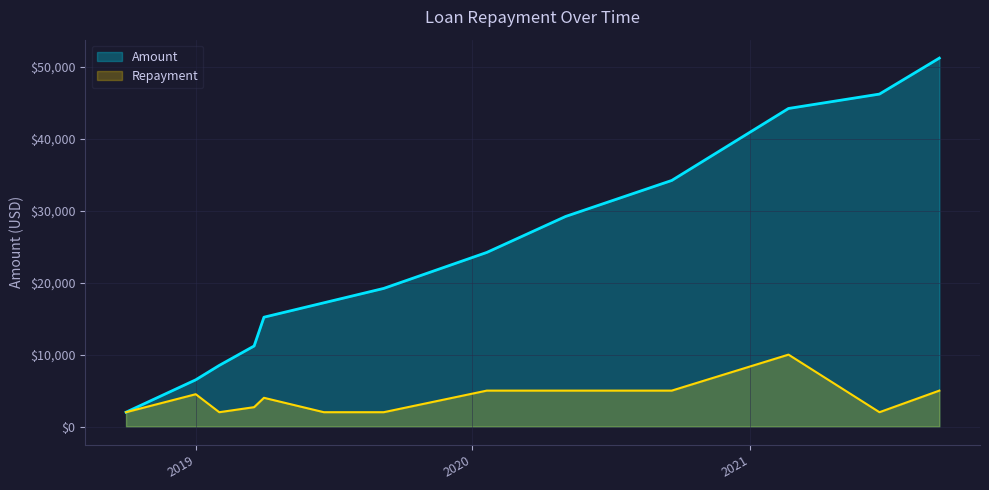

Is it true that the value at 2021-06-21 is 3052?

False